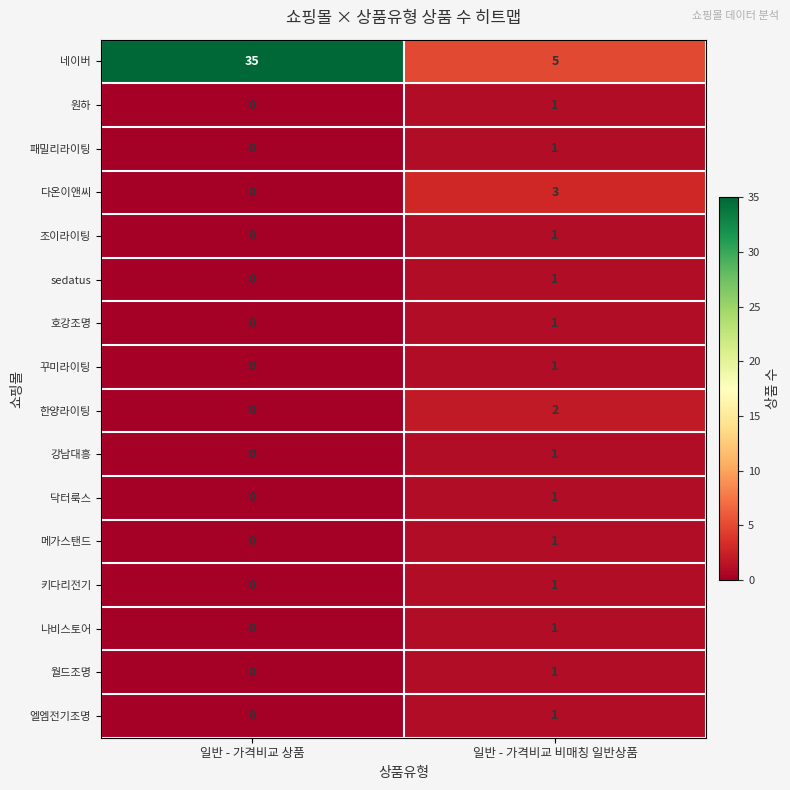

At which category is the sum across all series the highest?

일반 - 가격비교 상품